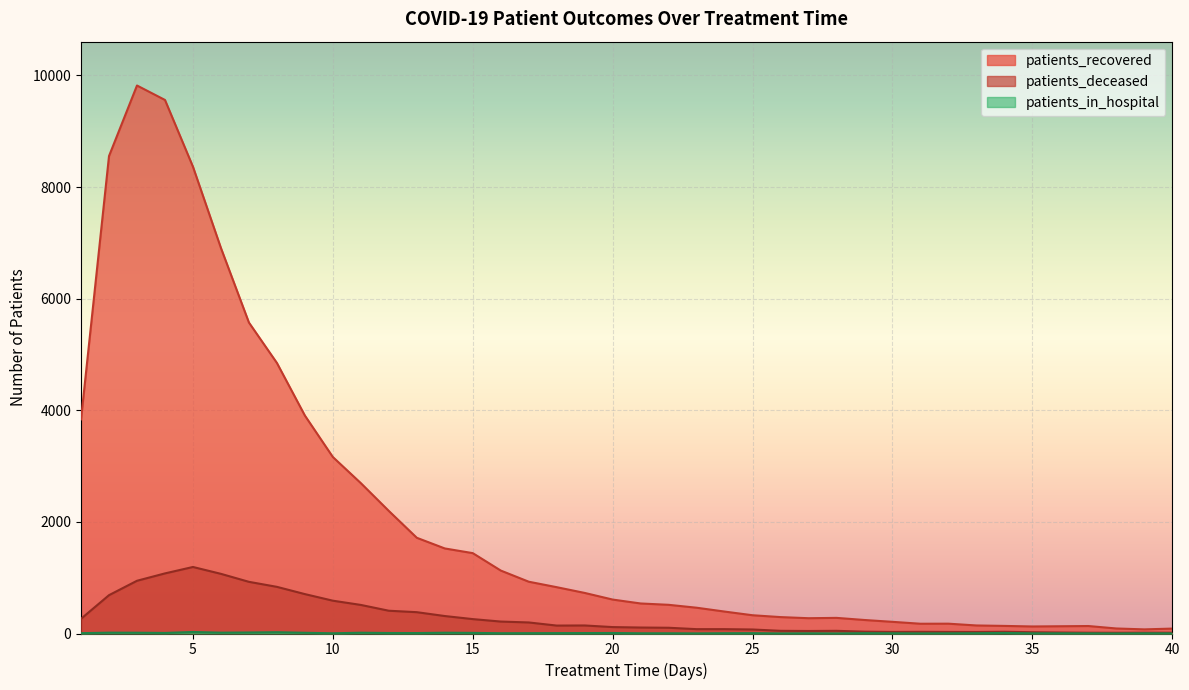

What is the sum of all patients_recovered values?

83126